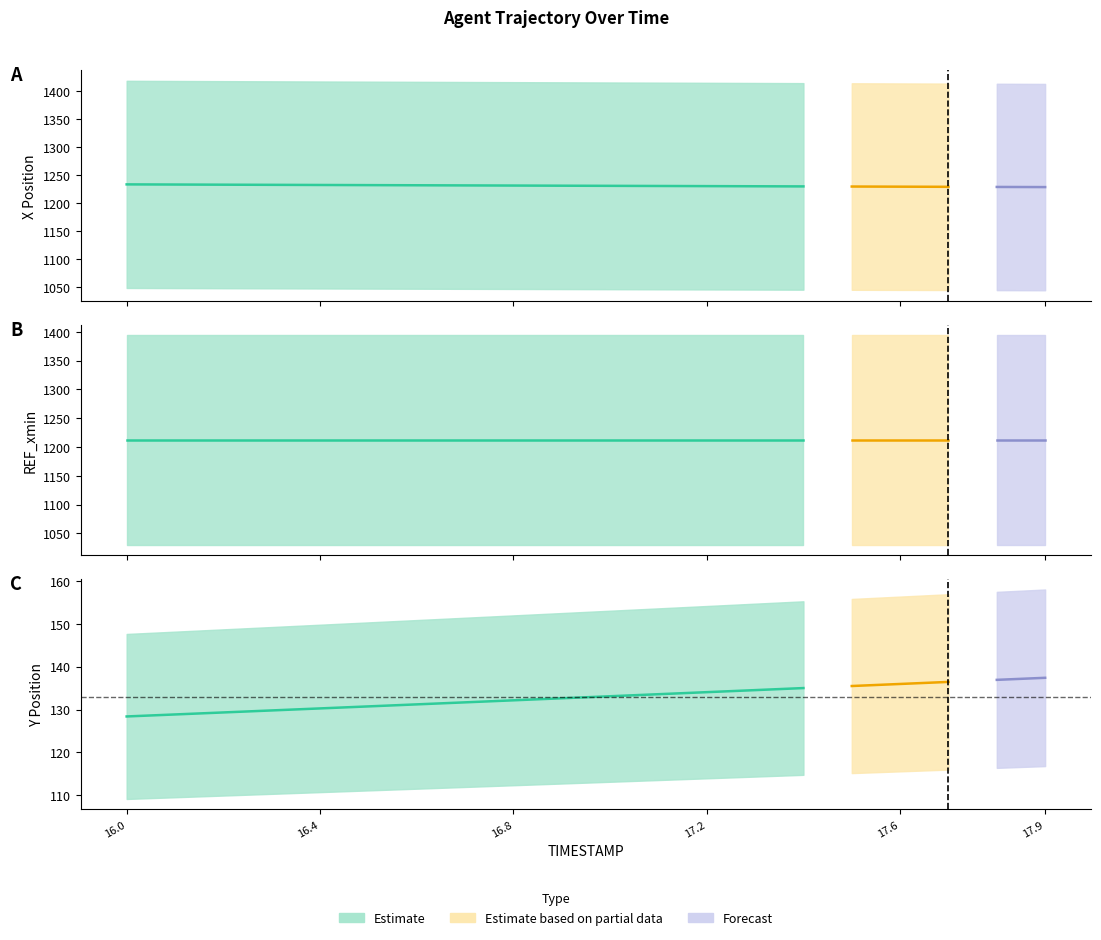

Which label corresponds to the largest value in the chart?

16.0